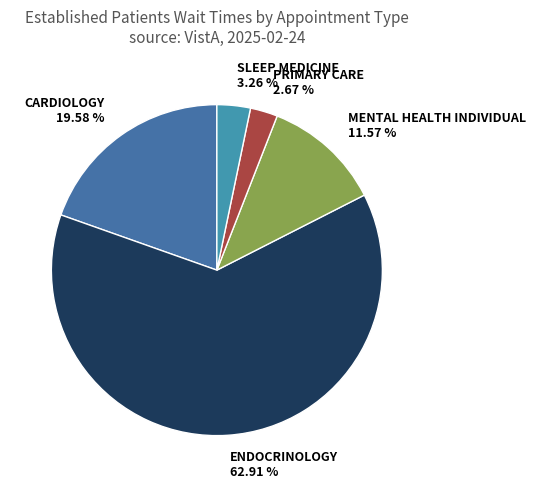

Which has a higher value, CARDIOLOGY or PRIMARY CARE?

CARDIOLOGY